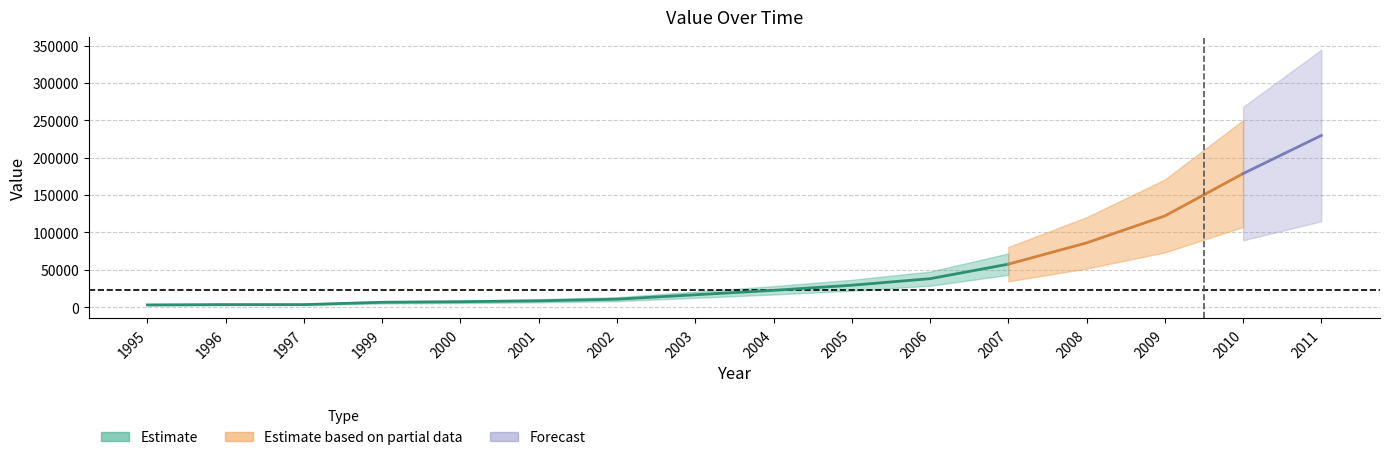

Reading right to left, list all the values displayed in this chart.

2011=229630.6	2010=178576.0	2009=121923.8	2008=85858.2	2007=57369.9	2006=37963.0	2005=29205.2	2004=22352.6	2003=16421.4	2002=10540.7	2001=8354.0	2000=7111.7	1999=6384.5	1997=3271.3	1996=3286.6	1995=2852.5